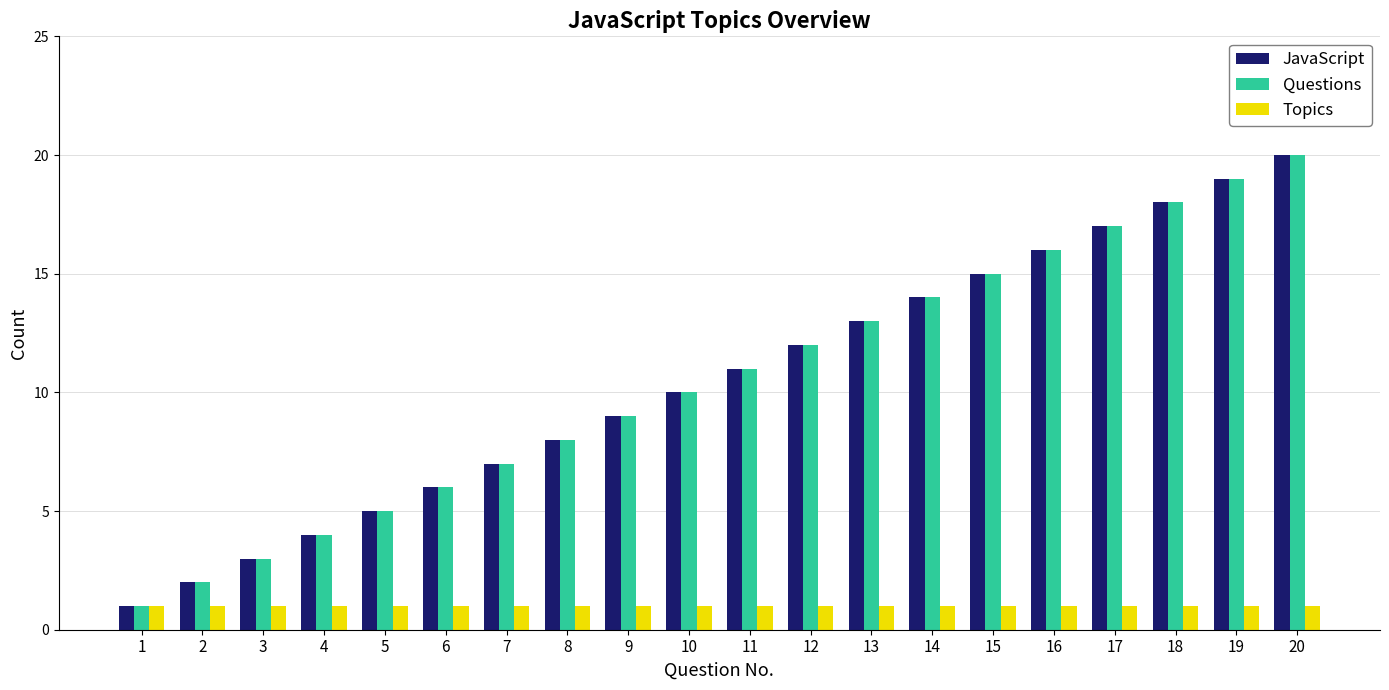

The Topics series shows 1 at 9. True or false?

True